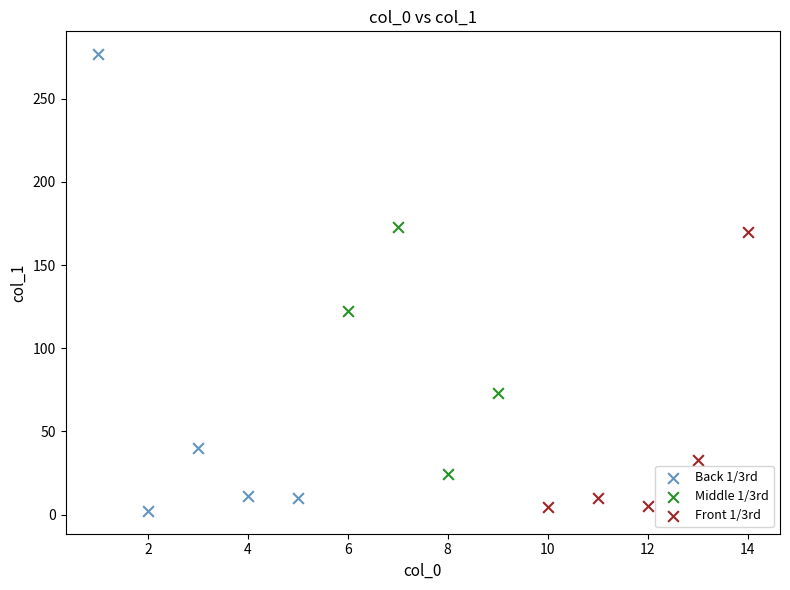

Which series reaches the maximum Y coordinate?

Back 1/3rd